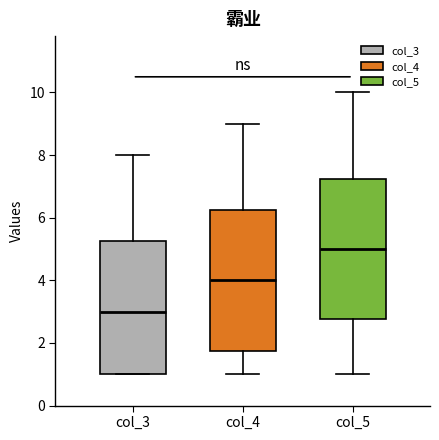

Which box's median line is the lowest?

col_3